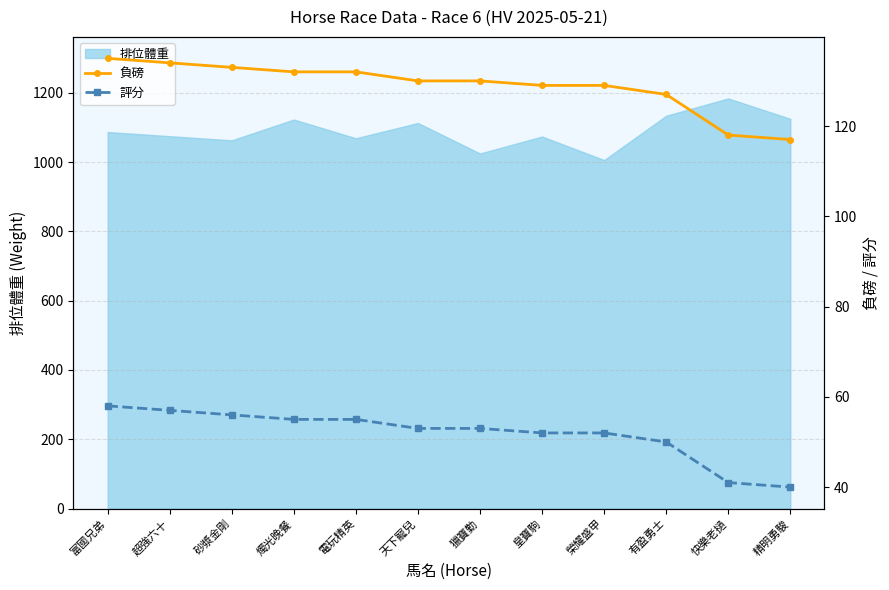

What is the average value of the 評分 series?

52